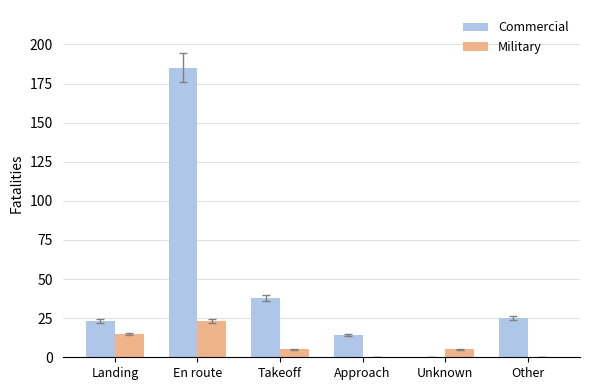

Is the value of Commercial at Takeoff greater than the value of Military at Unknown?

Yes